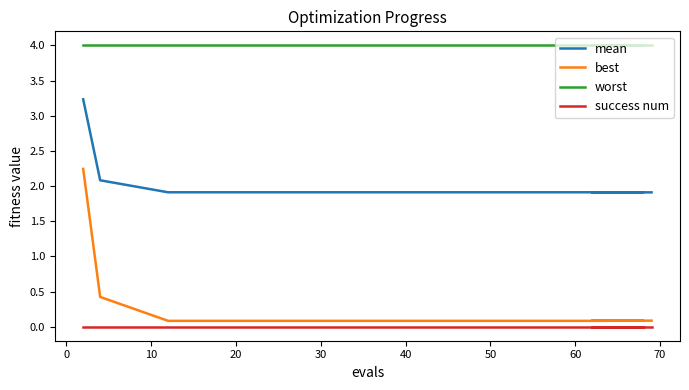

Is it true that success num equals 0.0 at 0?

True